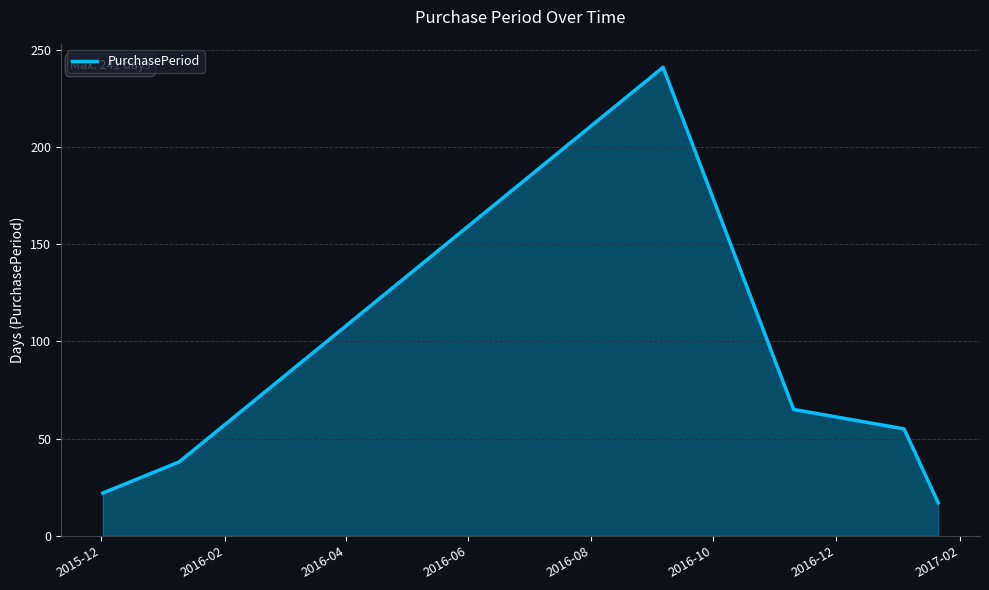

What is the difference between the maximum and minimum values?

224